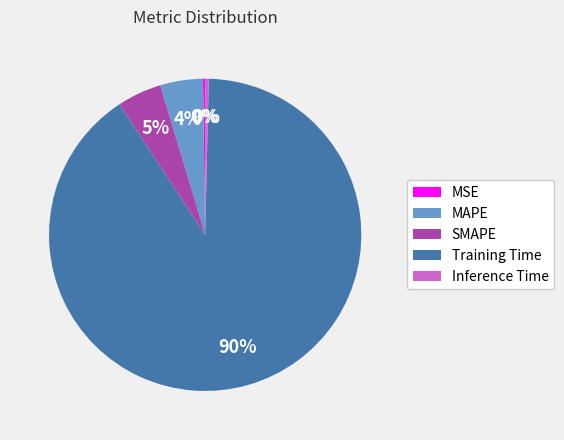

To the nearest percent, what percentage of the pie is MAPE?

4%